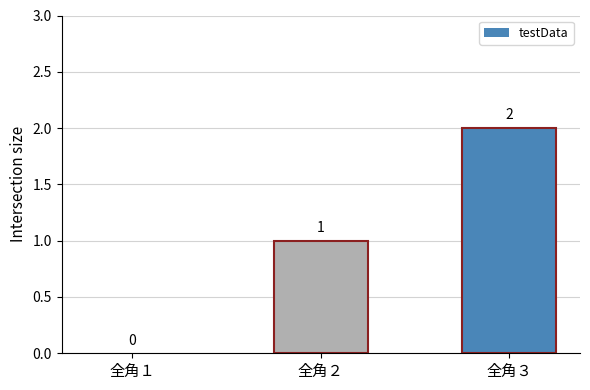

The value at 全角１ is 0. True or false?

True